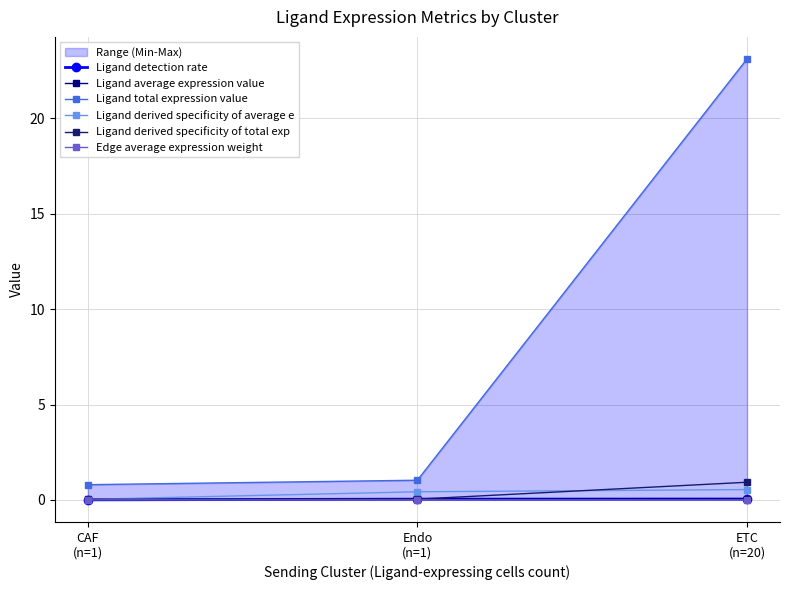

Is the value of Ligand derived specificity of total exp at Endo
(n=1) greater than the value of Ligand average expression value at Endo
(n=1)?

No